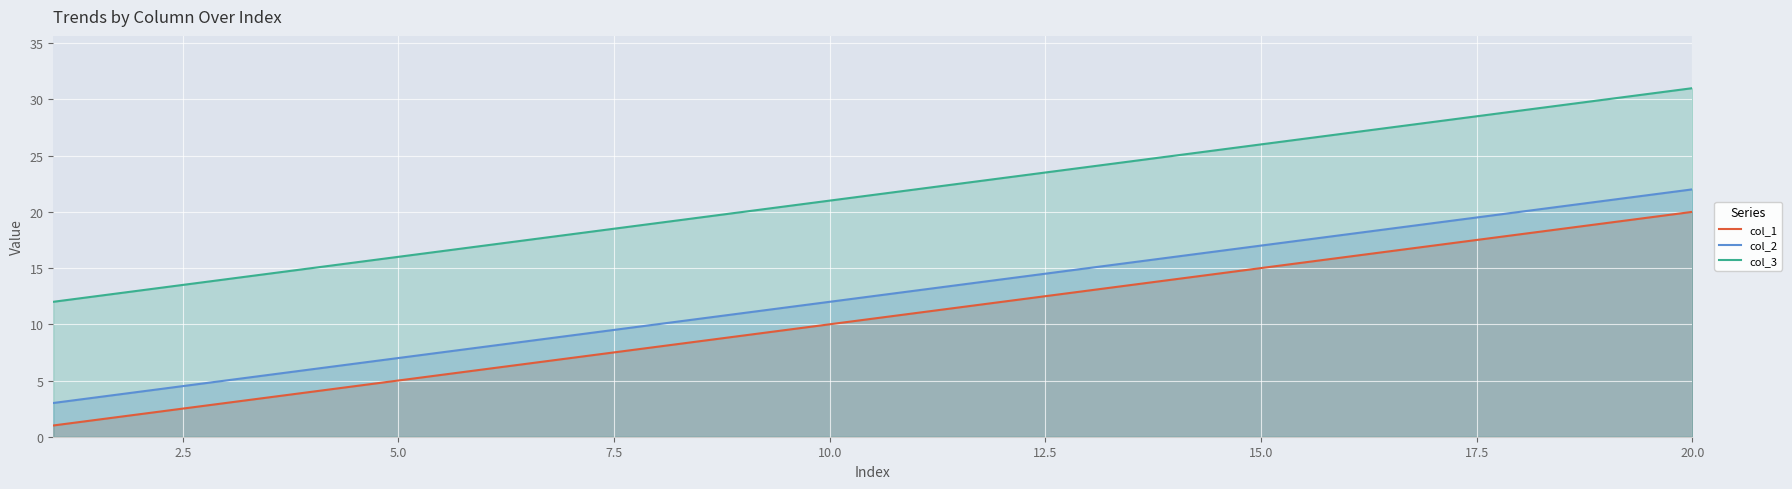

Count the number of categories in the chart.

20